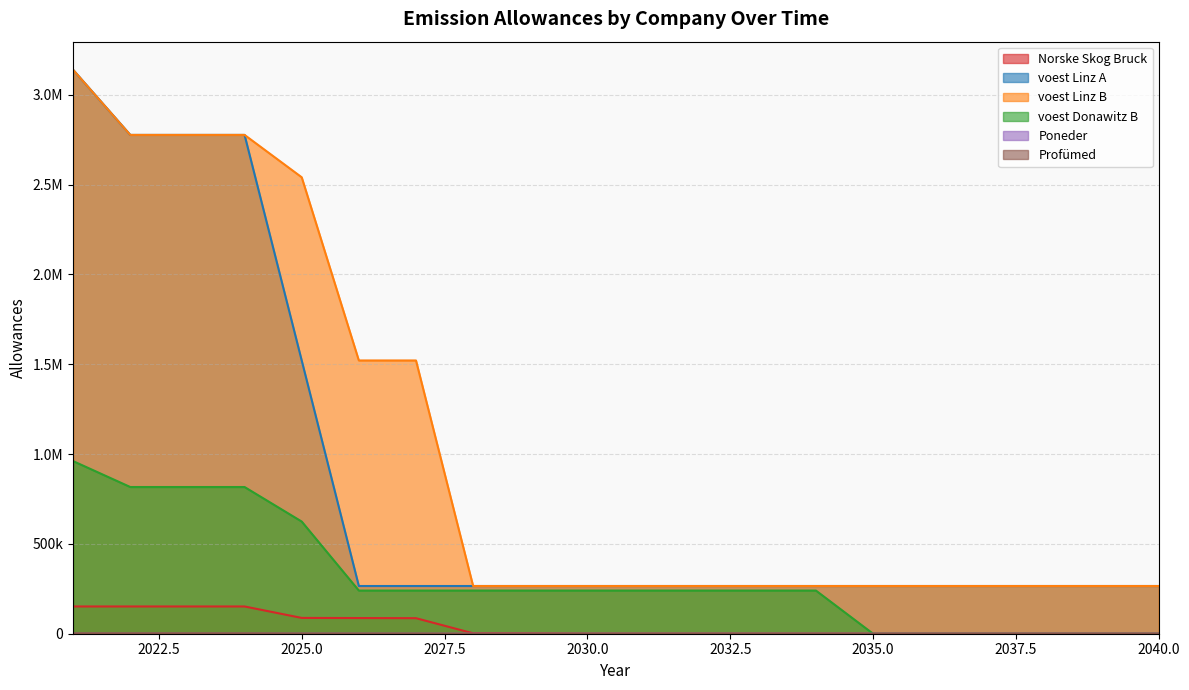

Where is voest Linz B nearest to the value 1702014?

2027